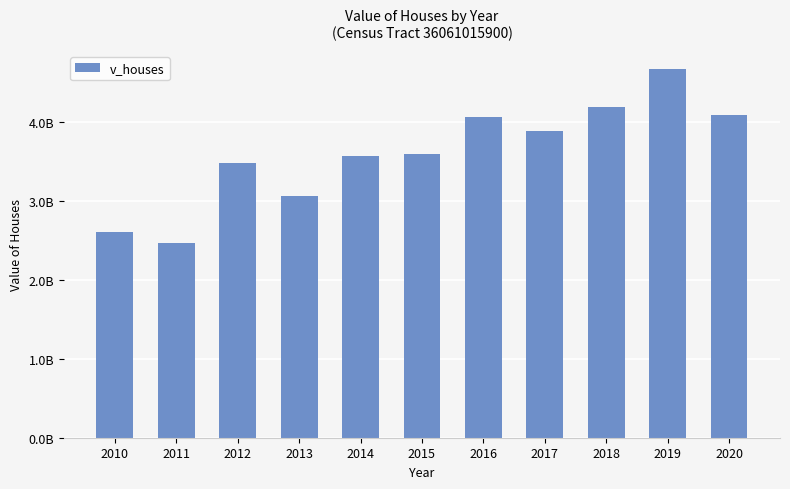

What is the smallest value displayed?

2469902500